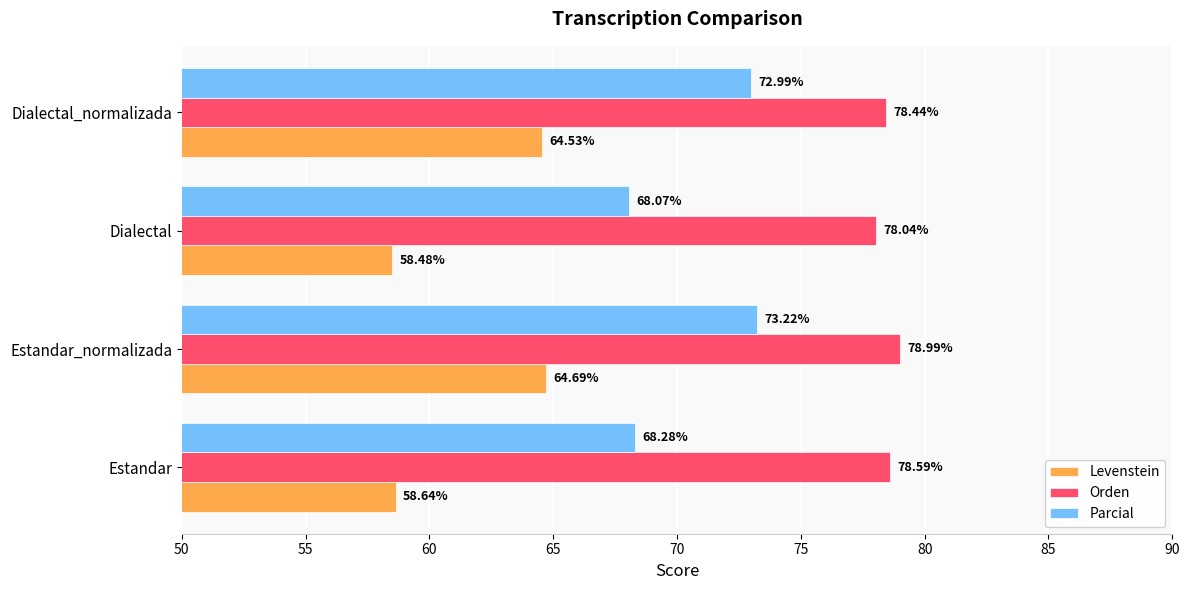

What is the average value of the Parcial series?

70.6